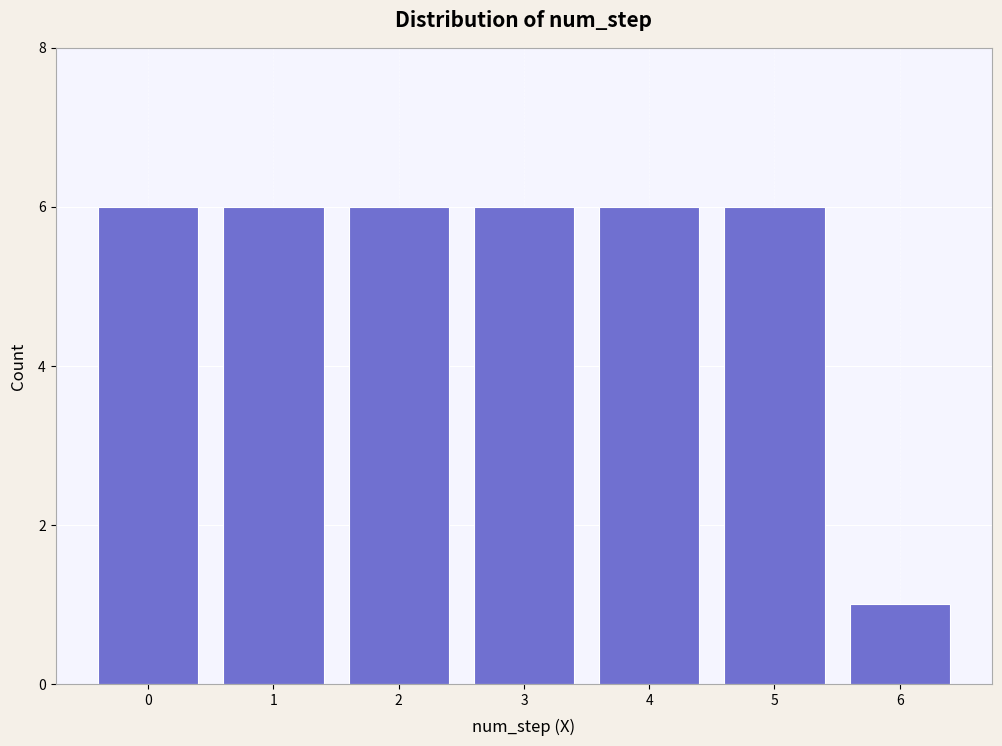

Reading left to right, transcribe all the data shown in this chart.

6	6	6	6	6	6	1